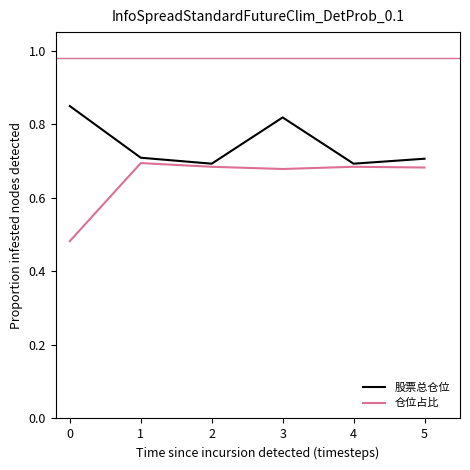

Rank the series by their maximum value, from lowest to highest.

仓位占比, 股票总仓位